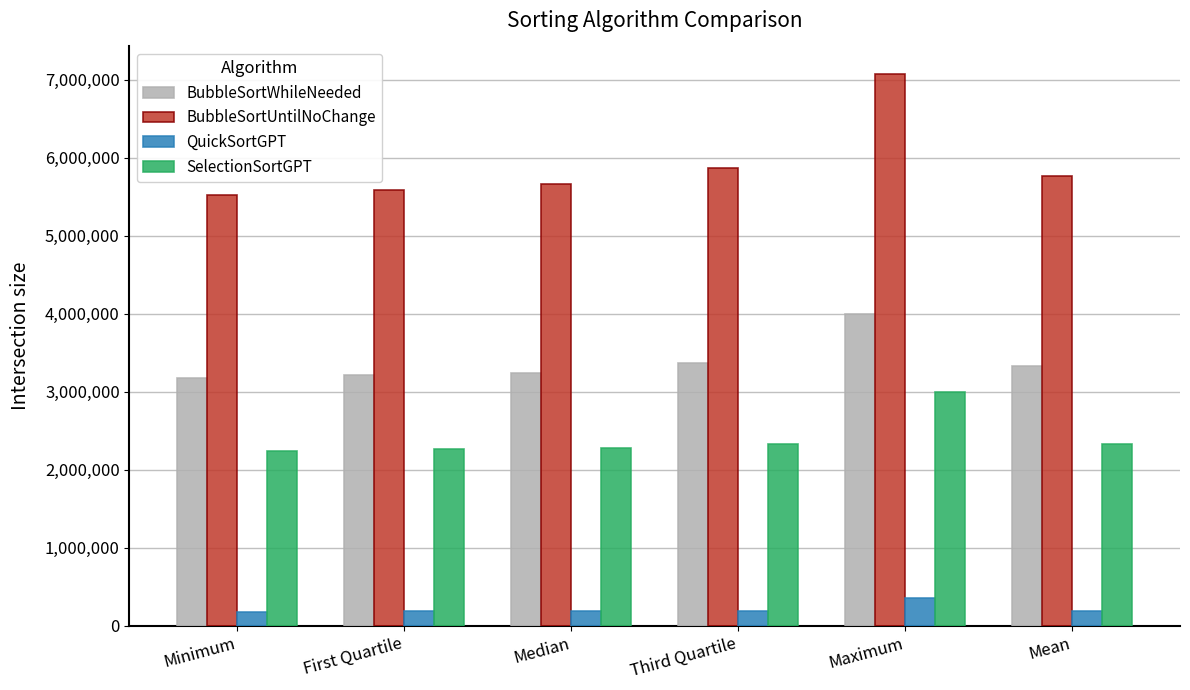

Rank the series at Median from highest to lowest value.

BubbleSortUntilNoChange, BubbleSortWhileNeeded, SelectionSortGPT, QuickSortGPT